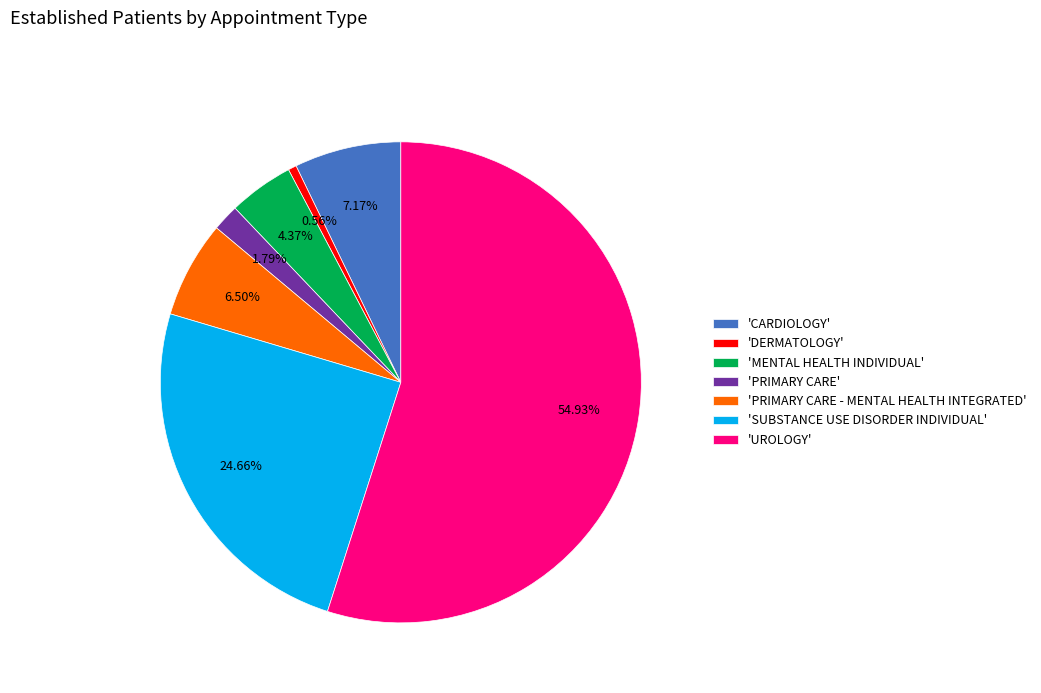

Which has a higher value, 'DERMATOLOGY' or 'PRIMARY CARE - MENTAL HEALTH INTEGRATED'?

'PRIMARY CARE - MENTAL HEALTH INTEGRATED'